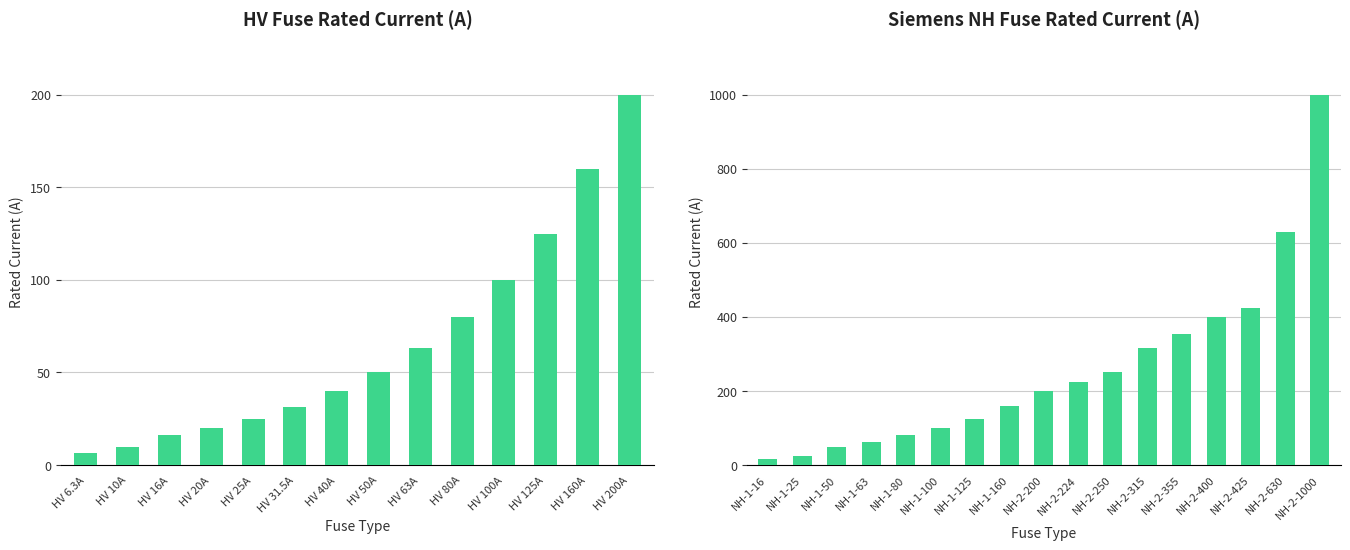

What is the value of the 6th bar from the left?

31.5